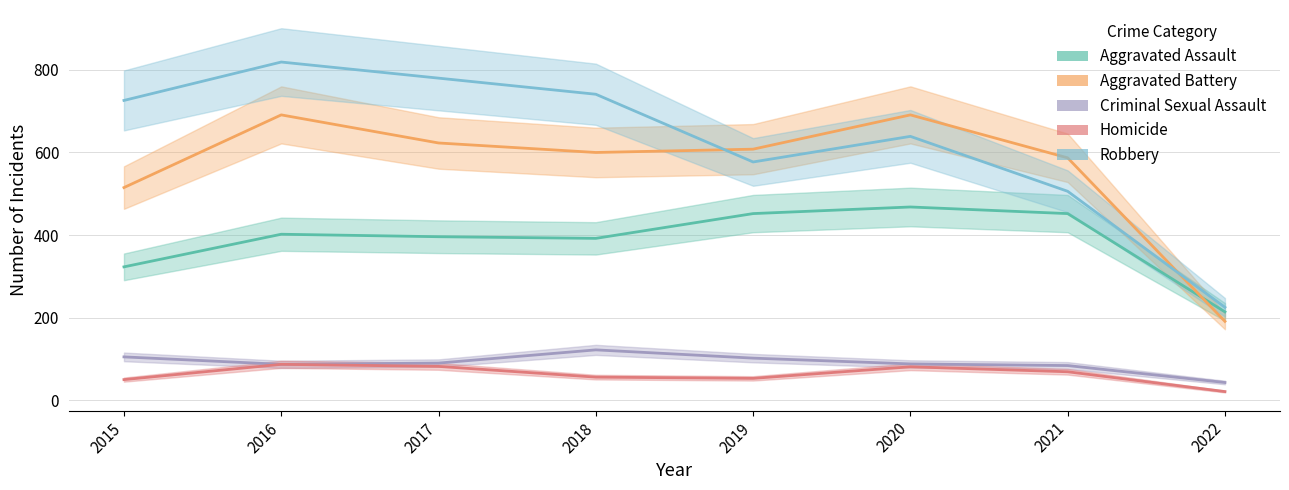

Read the Homicide value at 2018.

56